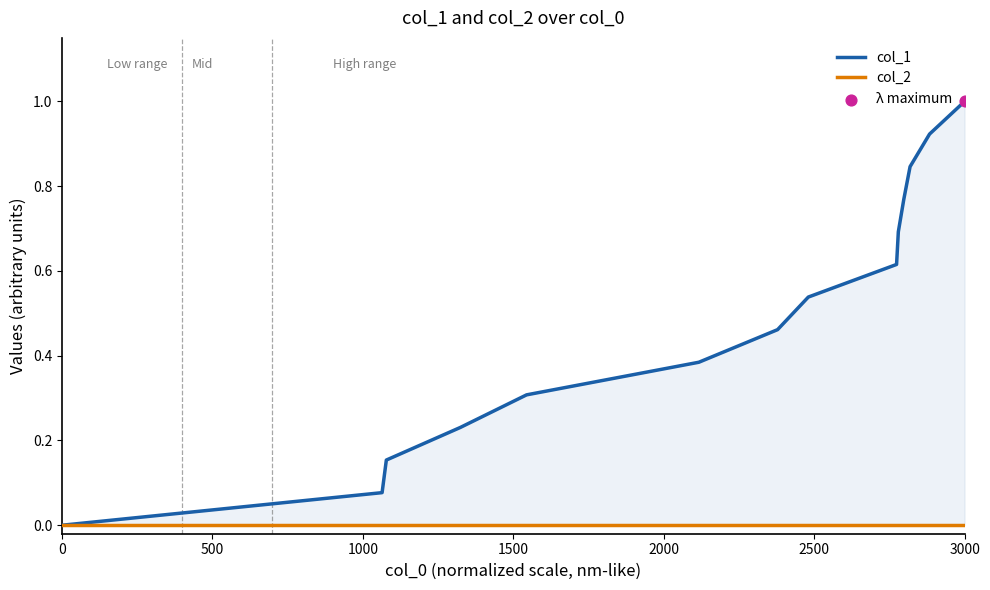

What are all the series names shown in the legend?

col_1, col_2